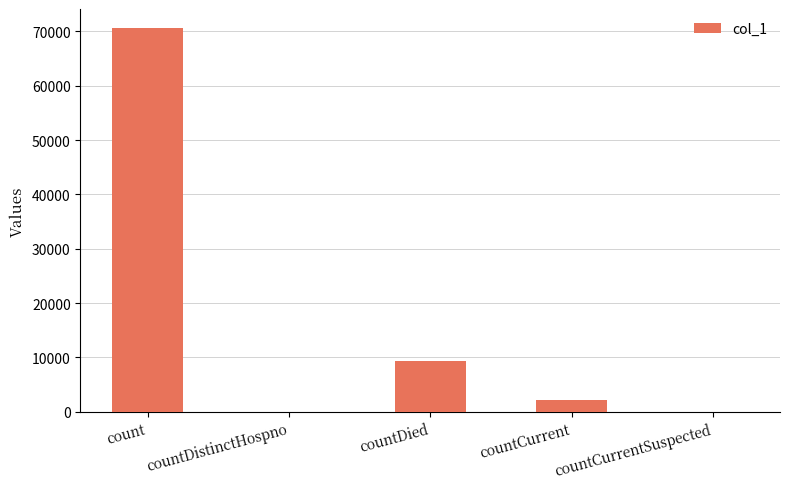

Reading right to left, what are all the values shown in this chart?

0	2127	9257	0	70583